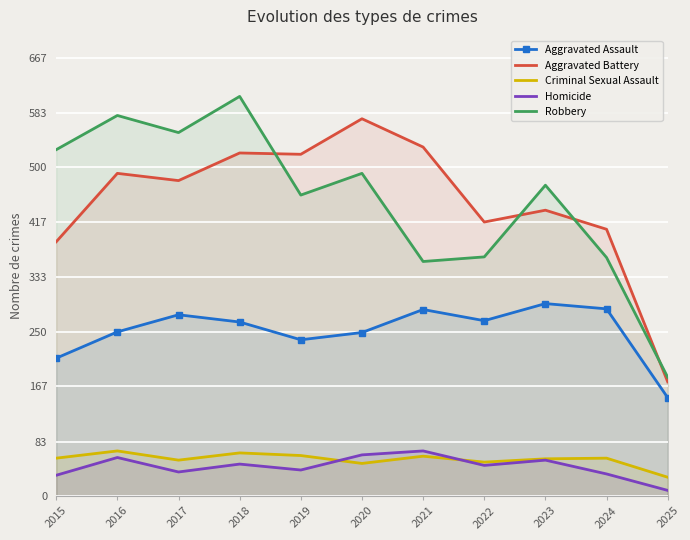

Reading left to right, extract all data points from this chart.

Aggravated Assault: 210	250	276	265	238	249	284	267	293	285	150
Aggravated Battery: 387	491	480	522	520	574	531	417	435	406	174
Criminal Sexual Assault: 58	69	55	66	62	50	61	52	57	58	29
Homicide: 32	59	37	49	40	63	69	47	55	34	9
Robbery: 527	579	553	608	458	491	357	364	473	363	181